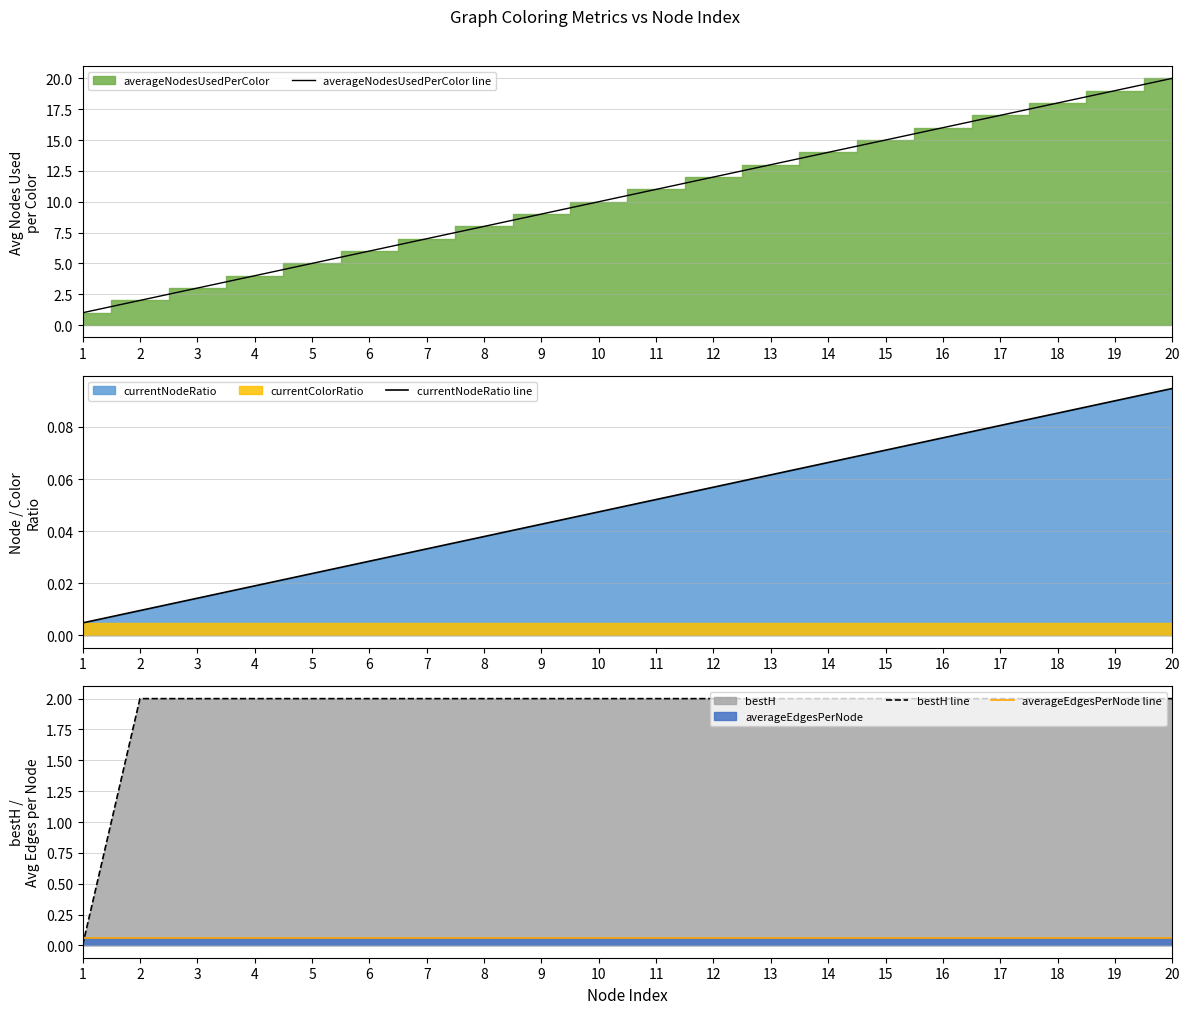

Rank the series at 9 from lowest to highest value.

currentNodeRatio line, averageEdgesPerNode line, bestH line, averageNodesUsedPerColor line